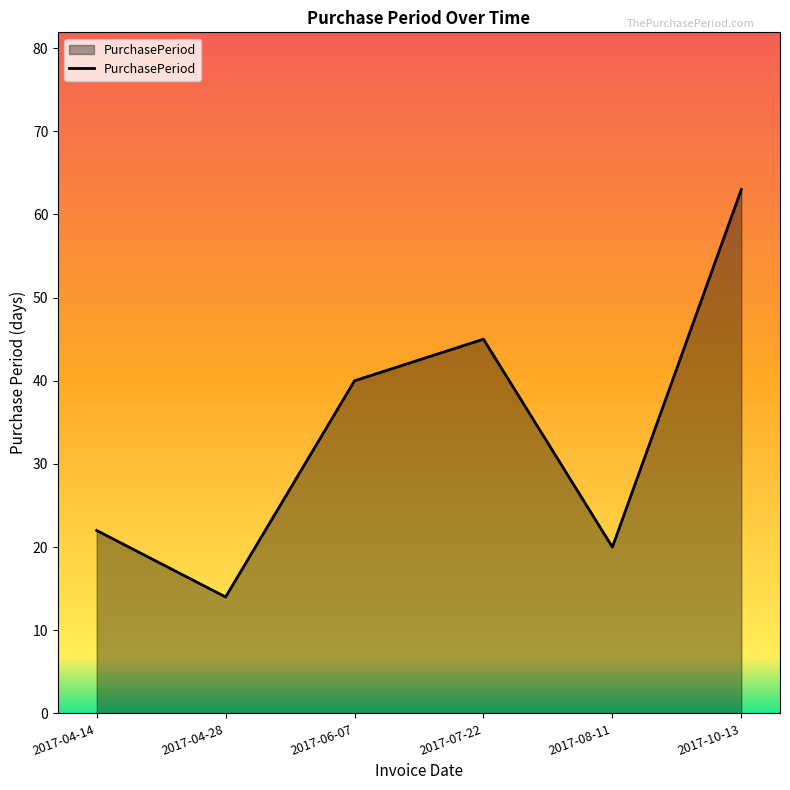

Is it true that the value at 2017-08-11 is 20?

True